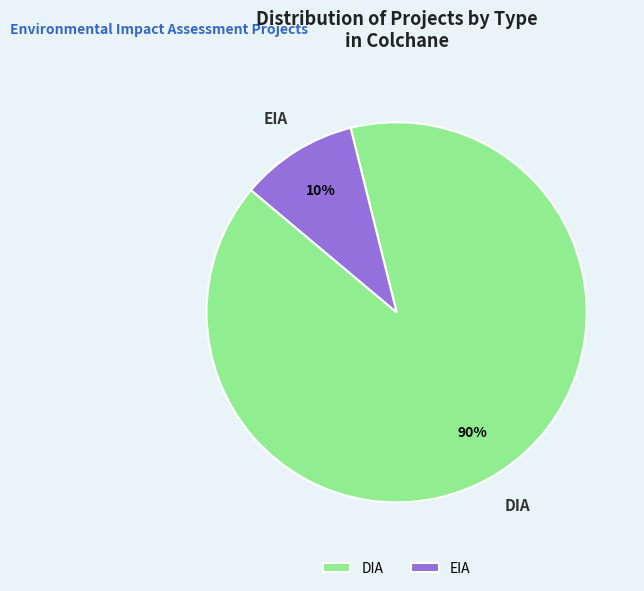

To the nearest percent, what percentage of the pie is DIA?

90%